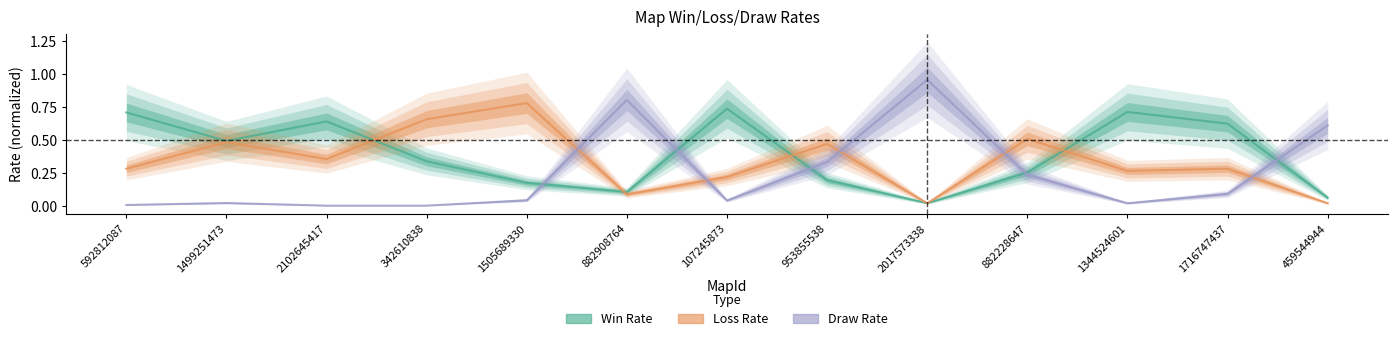

True or false: Draw Rate and Win Rate cross at least once.

True